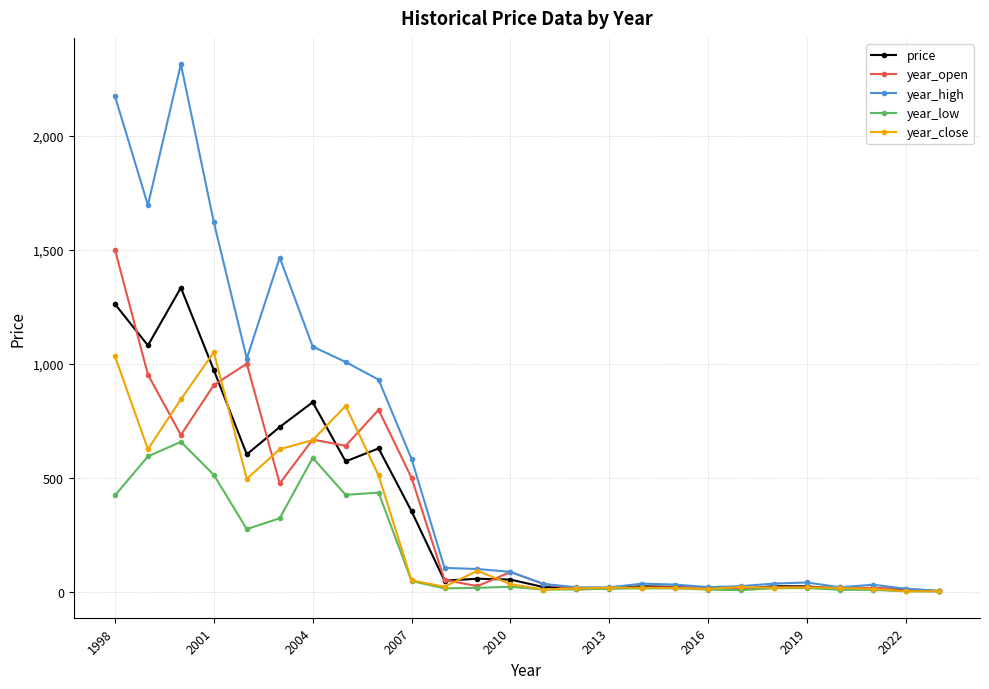

What is the greatest value displayed?

2312.5